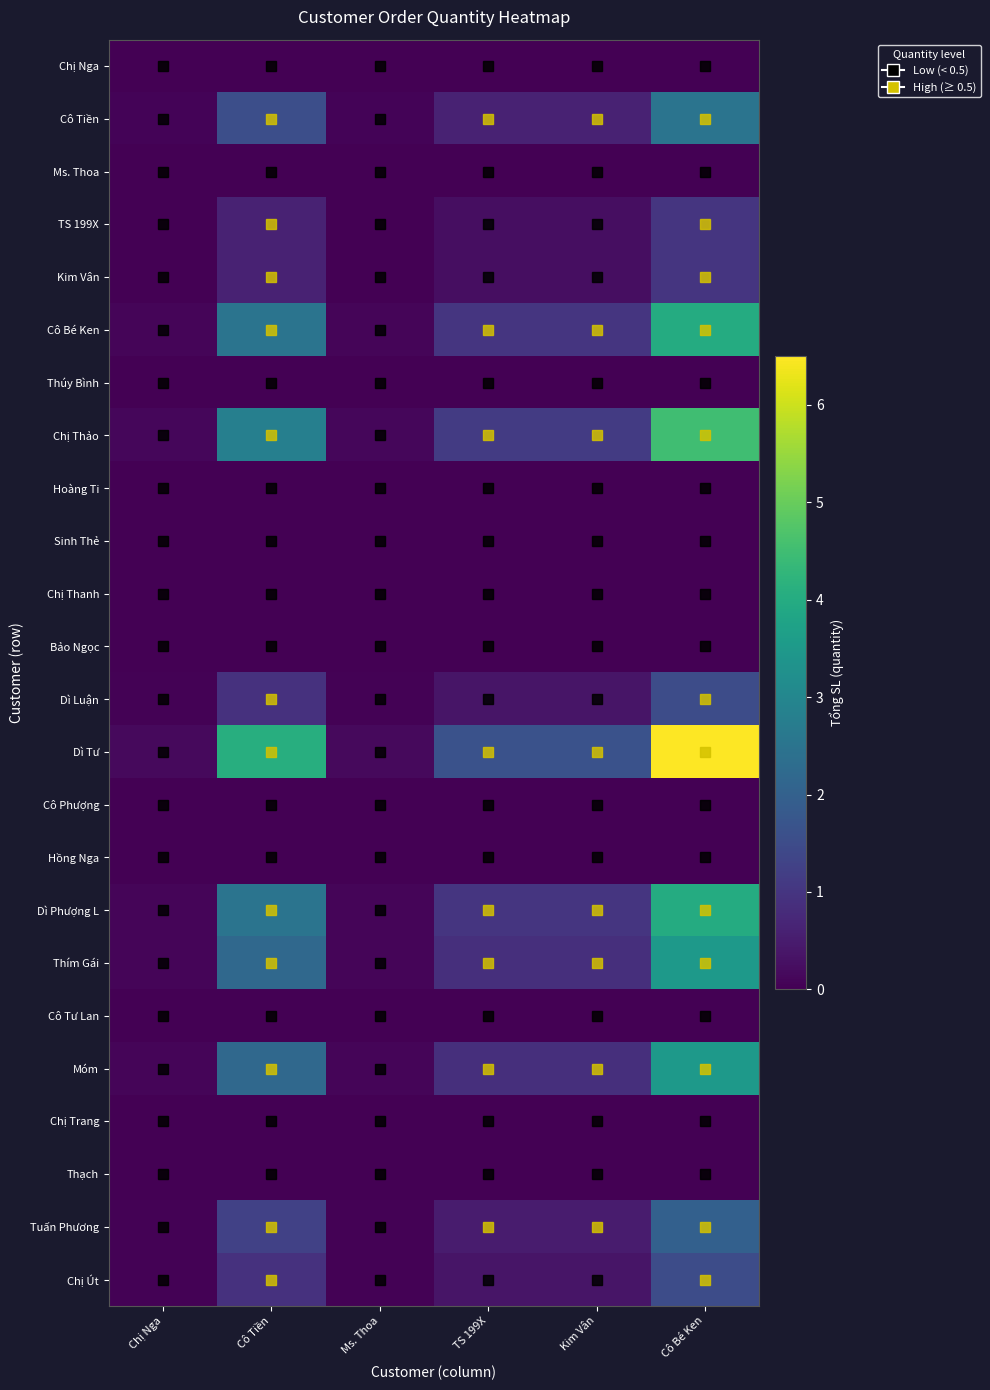

Reading left to right, list all the values displayed in this chart.

Chị Nga: Chị Nga=0.0	Cô Tiền=0.0	Ms. Thoa=0.0	TS 199X=0.0	Kim Vân=0.0	Cô Bé Ken=0.0
Cô Tiền: Chị Nga=0.1	Cô Tiền=1.6	Ms. Thoa=0.1	TS 199X=0.6	Kim Vân=0.6	Cô Bé Ken=2.5
Ms. Thoa: Chị Nga=0.0	Cô Tiền=0.0	Ms. Thoa=0.0	TS 199X=0.0	Kim Vân=0.0	Cô Bé Ken=0.0
TS 199X: Chị Nga=0.0	Cô Tiền=0.6	Ms. Thoa=0.0	TS 199X=0.2	Kim Vân=0.2	Cô Bé Ken=1.0
Kim Vân: Chị Nga=0.0	Cô Tiền=0.6	Ms. Thoa=0.0	TS 199X=0.2	Kim Vân=0.2	Cô Bé Ken=1.0
Cô Bé Ken: Chị Nga=0.1	Cô Tiền=2.5	Ms. Thoa=0.1	TS 199X=1.0	Kim Vân=1.0	Cô Bé Ken=4.0
Thúy Bình: Chị Nga=0.0	Cô Tiền=0.0	Ms. Thoa=0.0	TS 199X=0.0	Kim Vân=0.0	Cô Bé Ken=0.0
Chị Thảo: Chị Nga=0.1	Cô Tiền=2.8	Ms. Thoa=0.1	TS 199X=1.1	Kim Vân=1.1	Cô Bé Ken=4.5
Hoàng Ti: Chị Nga=0.0	Cô Tiền=0.0	Ms. Thoa=0.0	TS 199X=0.0	Kim Vân=0.0	Cô Bé Ken=0.0
Sinh Thẻ: Chị Nga=0.0	Cô Tiền=0.0	Ms. Thoa=0.0	TS 199X=0.0	Kim Vân=0.0	Cô Bé Ken=0.0
Chị Thanh: Chị Nga=0.0	Cô Tiền=0.0	Ms. Thoa=0.0	TS 199X=0.0	Kim Vân=0.0	Cô Bé Ken=0.0
Bảo Ngọc: Chị Nga=0.0	Cô Tiền=0.0	Ms. Thoa=0.0	TS 199X=0.0	Kim Vân=0.0	Cô Bé Ken=0.0
Dì Luận: Chị Nga=0.0	Cô Tiền=0.9	Ms. Thoa=0.0	TS 199X=0.4	Kim Vân=0.4	Cô Bé Ken=1.5
Dì Tư: Chị Nga=0.2	Cô Tiền=4.1	Ms. Thoa=0.2	TS 199X=1.6	Kim Vân=1.6	Cô Bé Ken=6.5
Cô Phượng: Chị Nga=0.0	Cô Tiền=0.0	Ms. Thoa=0.0	TS 199X=0.0	Kim Vân=0.0	Cô Bé Ken=0.0
Hồng Nga: Chị Nga=0.0	Cô Tiền=0.0	Ms. Thoa=0.0	TS 199X=0.0	Kim Vân=0.0	Cô Bé Ken=0.0
Dì Phượng L: Chị Nga=0.1	Cô Tiền=2.5	Ms. Thoa=0.1	TS 199X=1.0	Kim Vân=1.0	Cô Bé Ken=4.0
Thím Gái: Chị Nga=0.1	Cô Tiền=2.2	Ms. Thoa=0.1	TS 199X=0.9	Kim Vân=0.9	Cô Bé Ken=3.5
Cô Tư Lan: Chị Nga=0.0	Cô Tiền=0.0	Ms. Thoa=0.0	TS 199X=0.0	Kim Vân=0.0	Cô Bé Ken=0.0
Móm: Chị Nga=0.1	Cô Tiền=2.2	Ms. Thoa=0.1	TS 199X=0.9	Kim Vân=0.9	Cô Bé Ken=3.5
Chị Trang: Chị Nga=0.0	Cô Tiền=0.0	Ms. Thoa=0.0	TS 199X=0.0	Kim Vân=0.0	Cô Bé Ken=0.0
Thạch: Chị Nga=0.0	Cô Tiền=0.0	Ms. Thoa=0.0	TS 199X=0.0	Kim Vân=0.0	Cô Bé Ken=0.0
Tuấn Phương: Chị Nga=0.1	Cô Tiền=1.2	Ms. Thoa=0.1	TS 199X=0.5	Kim Vân=0.5	Cô Bé Ken=2.0
Chị Út: Chị Nga=0.0	Cô Tiền=0.9	Ms. Thoa=0.0	TS 199X=0.4	Kim Vân=0.4	Cô Bé Ken=1.5